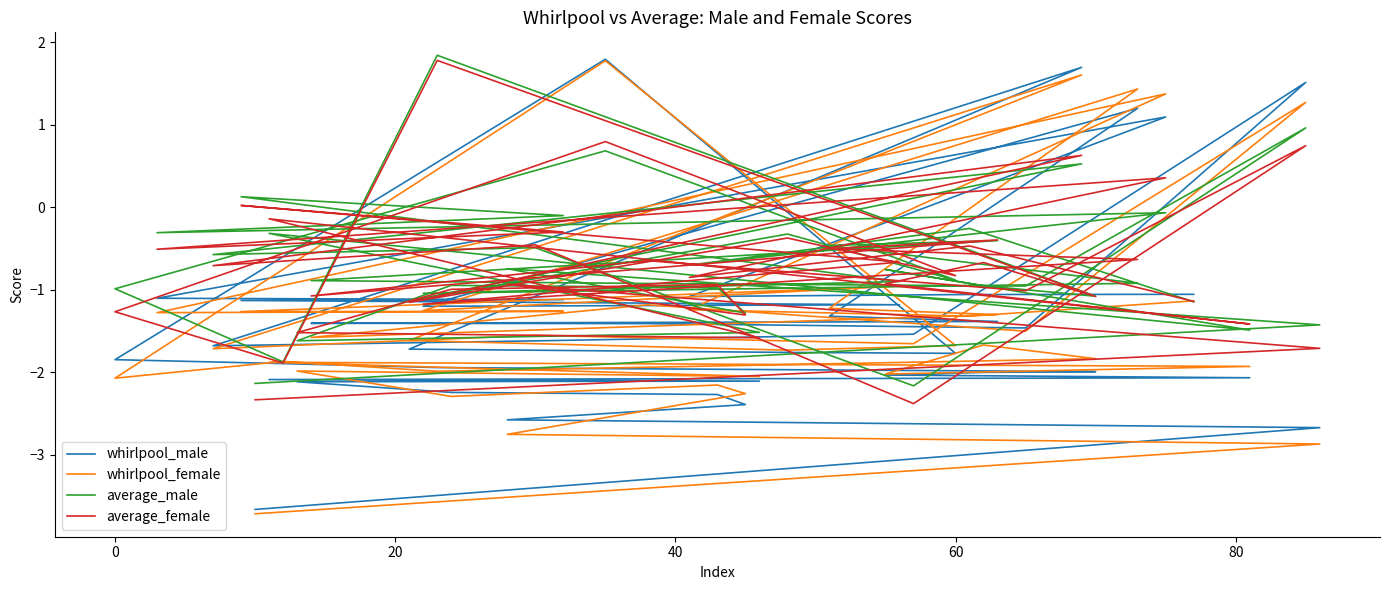

How many data points in whirlpool_female are less than -1?

34